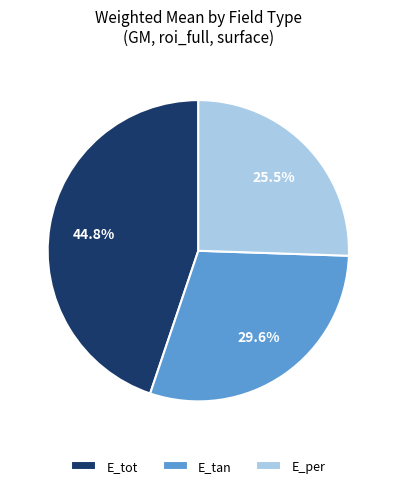

How many slices are in this pie chart?

3